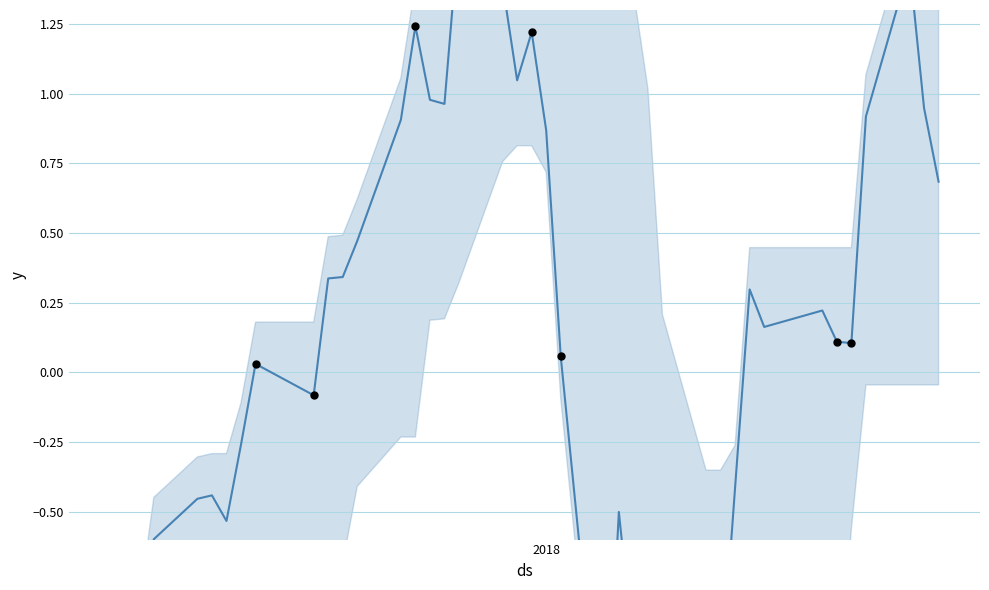

Between 21 and 20, which is larger?

20